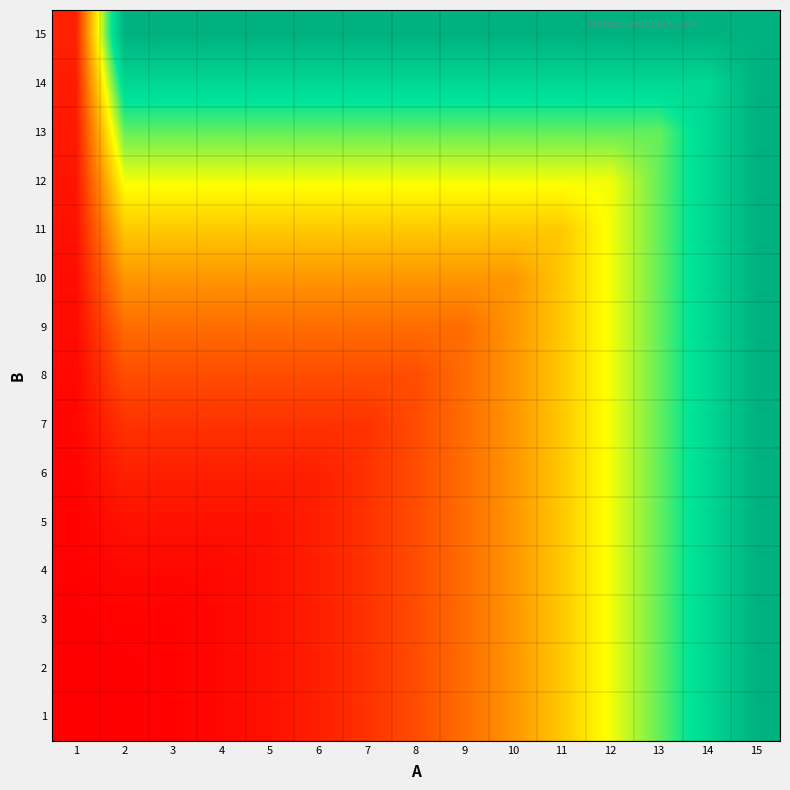

What is the total value across all series at 13?

34680